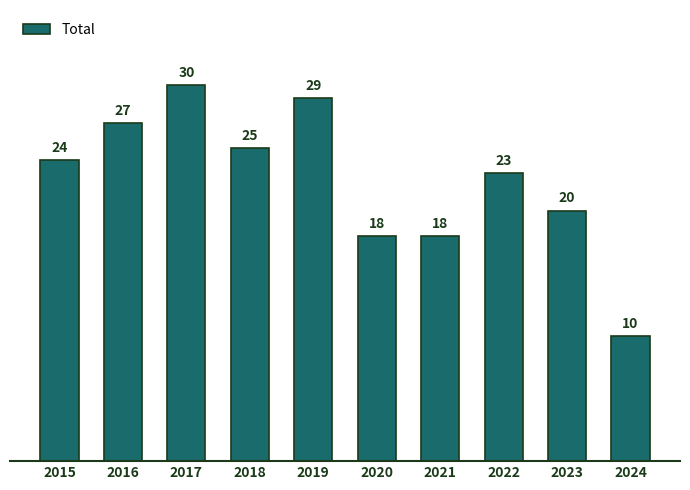

Which label corresponds to the largest value in the chart?

2017